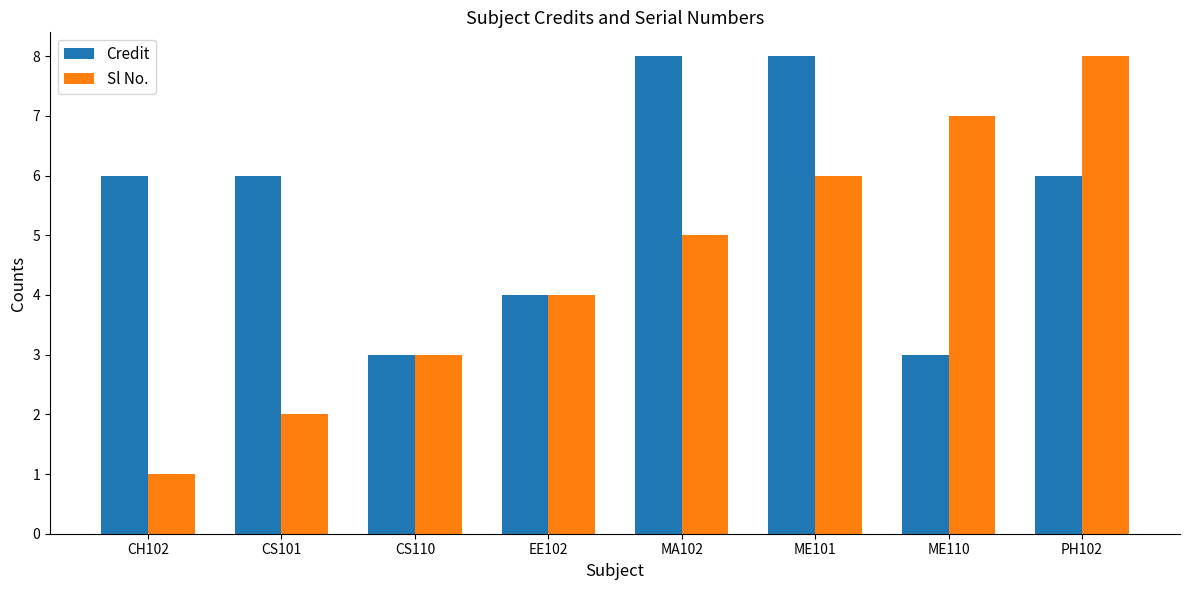

Which category has the lowest value in the Sl No. series?

CH102